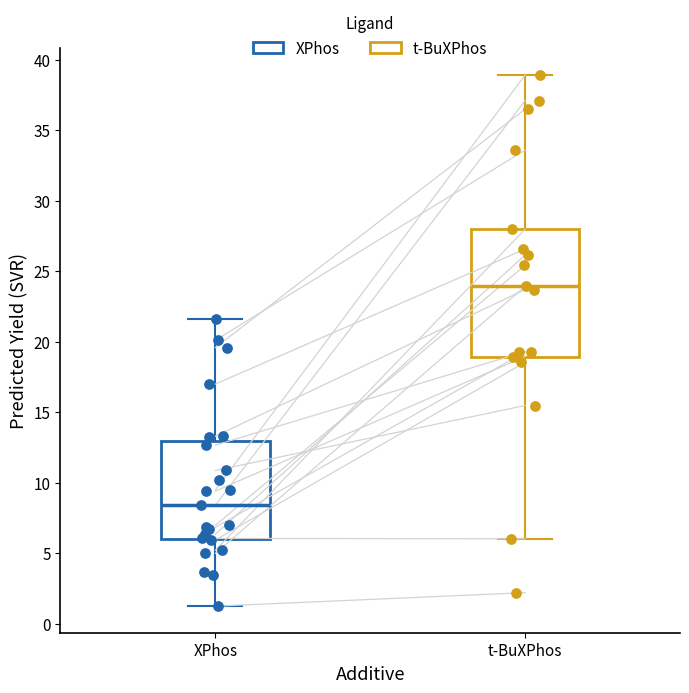

Which box's median line is the lowest?

XPhos